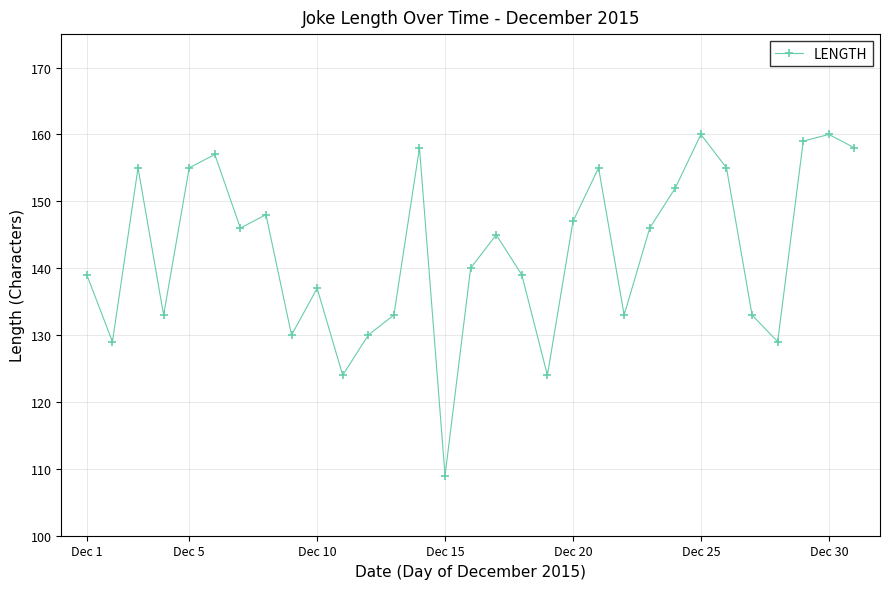

How many points are higher than both their immediate neighbors (excluding endpoints)?

9